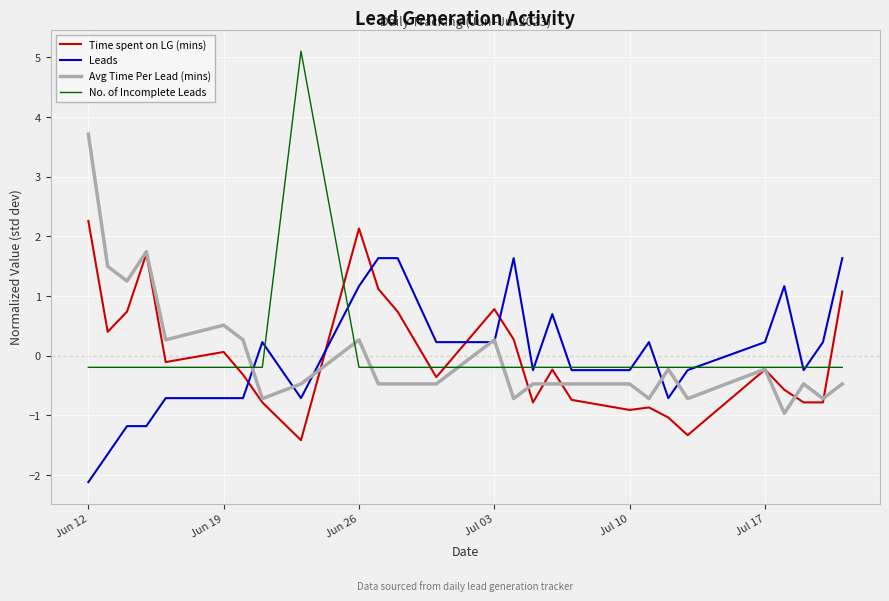

How many positive values does the Avg Time Per Lead (mins) series have?

9